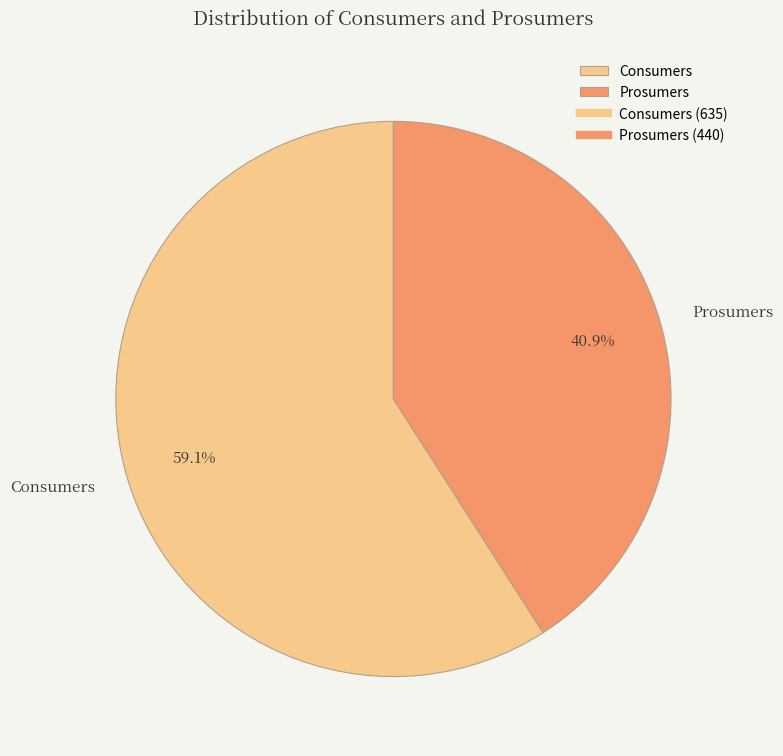

Rank the categories by value from lowest to highest.

Prosumers, Consumers